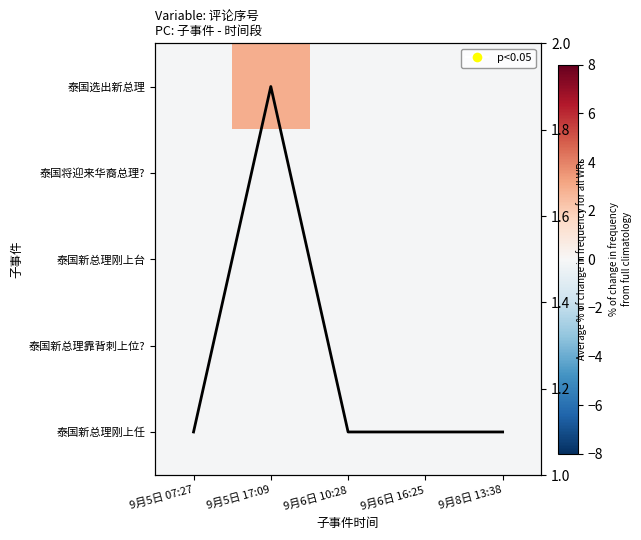

Which label corresponds to the largest value in the chart?

9月5日 17:09